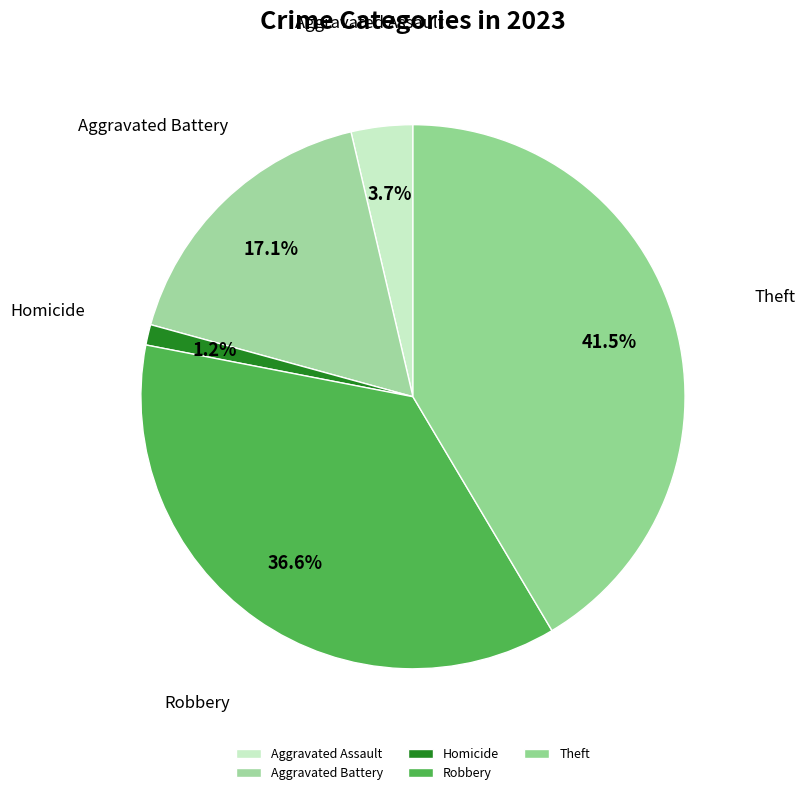

Do Aggravated Battery and Robbery together represent more than half of the pie?

Yes